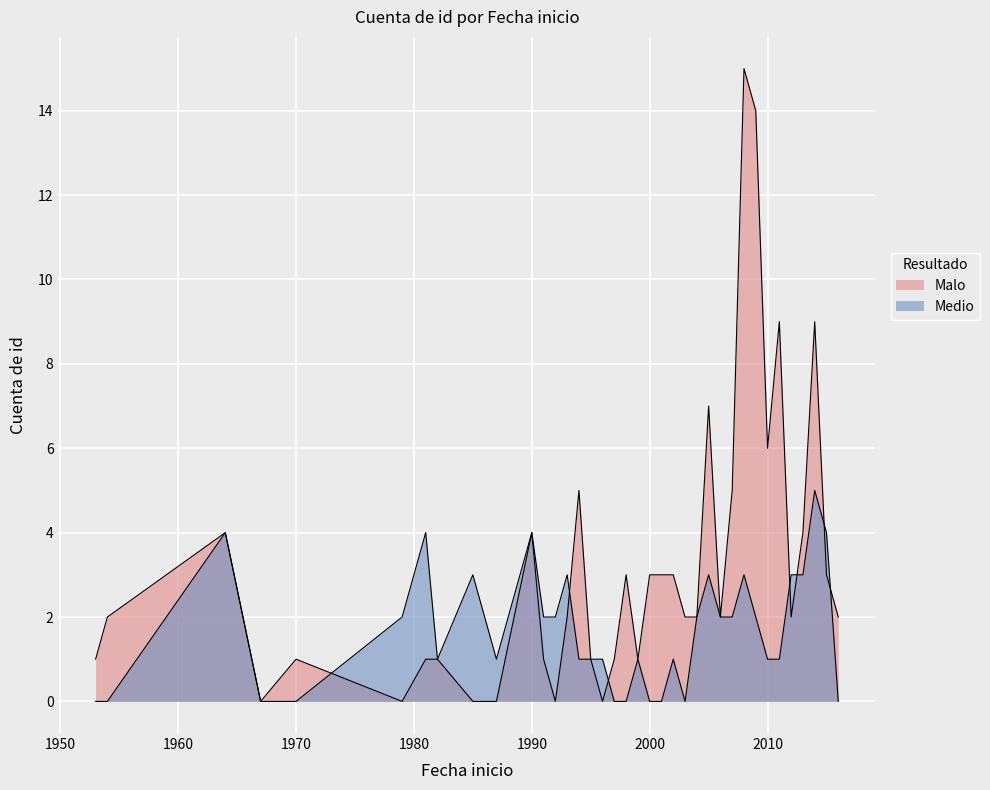

At which label is Malo closest to 7?

2005